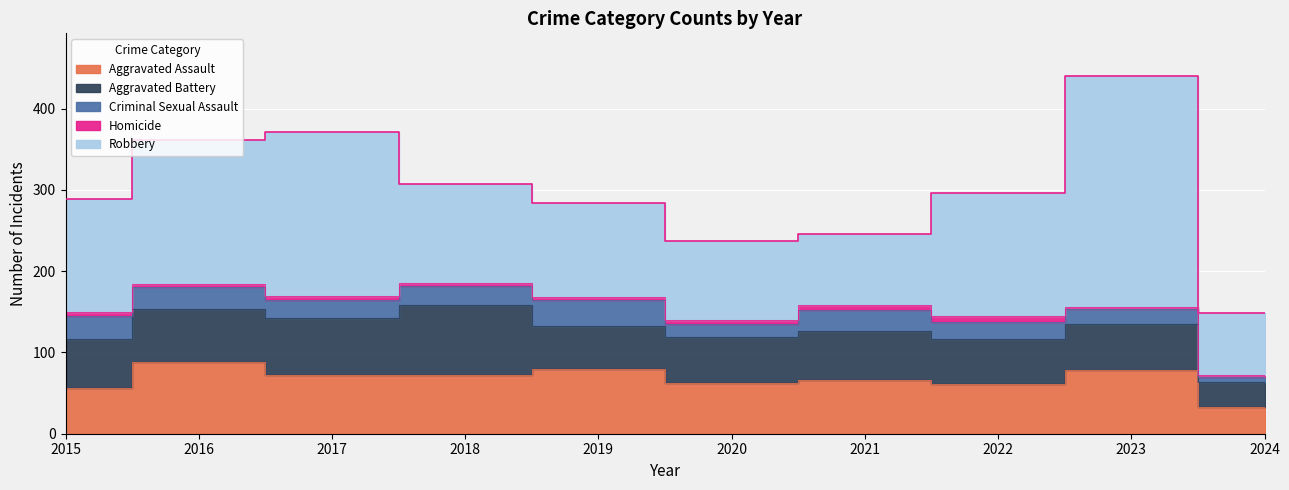

Where is Homicide nearest to the value 4?

2016